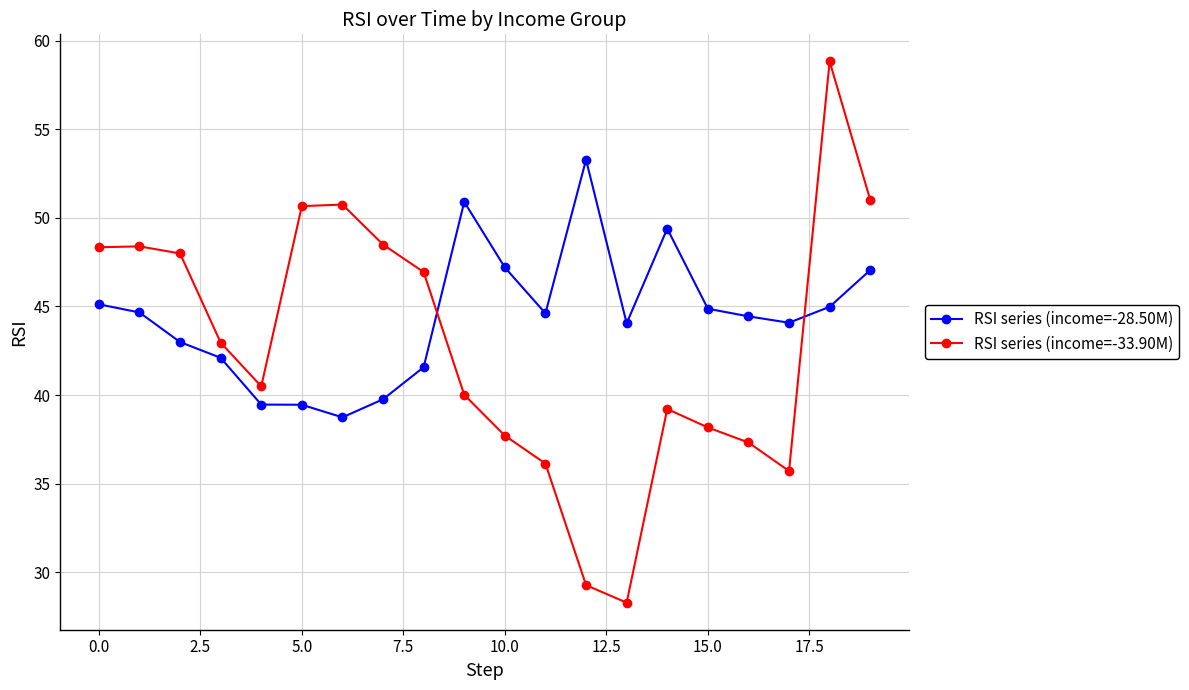

What are all the series names shown in the legend?

RSI series (income=-28.50M), RSI series (income=-33.90M)